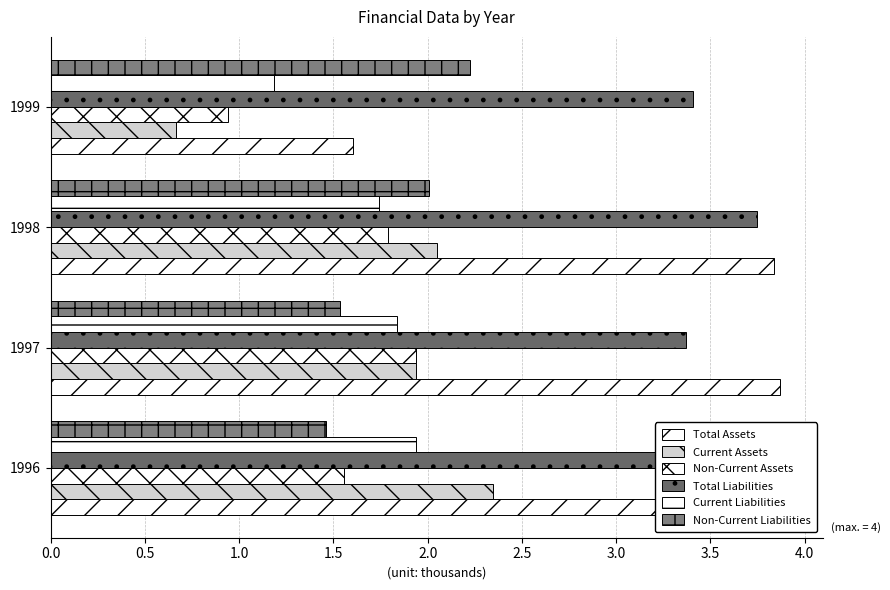

What is the difference between the Total Liabilities values at 1998 and 1999?

0.3